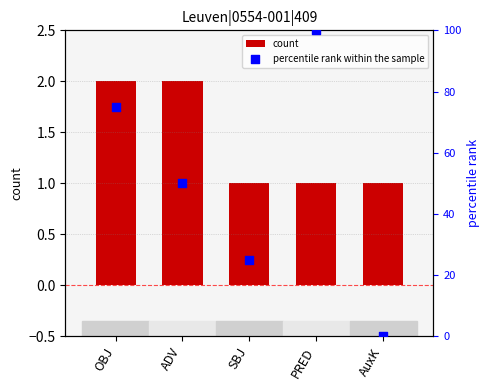

At which category is the sum across all series the highest?

PRED